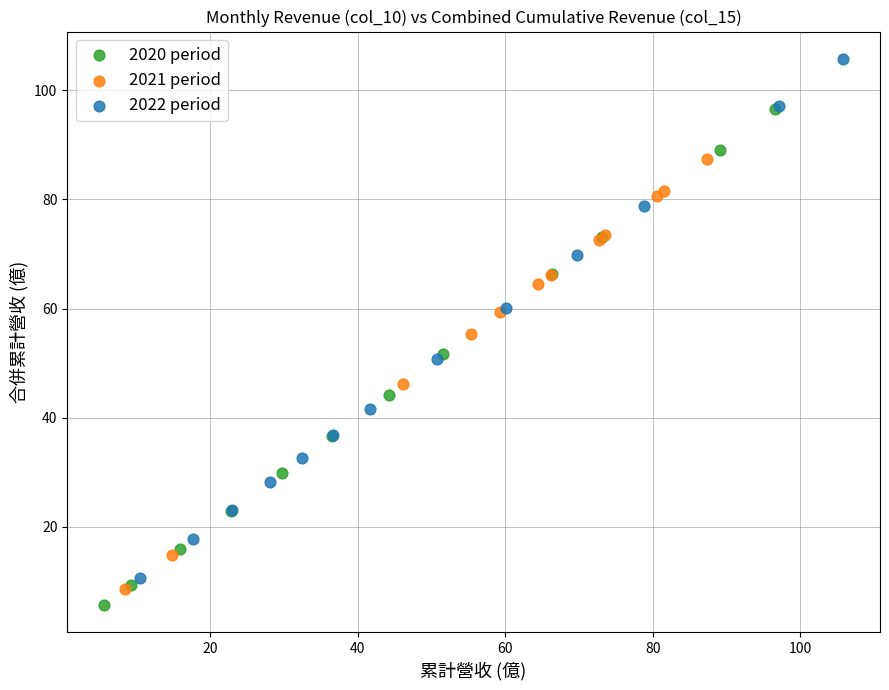

Which series has the largest Y range (max minus min)?

2022 period